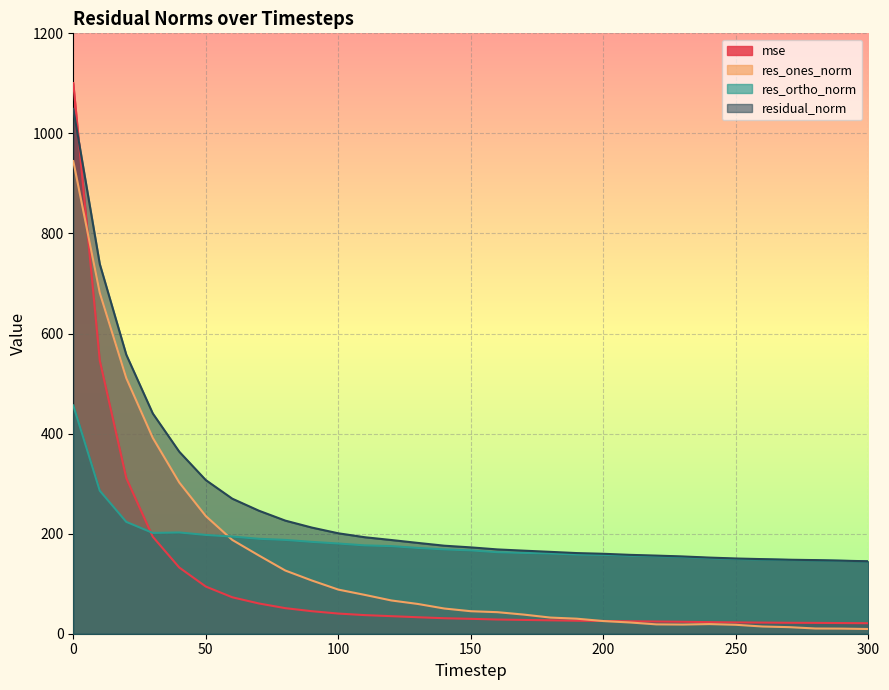

Reading left to right, what are all the values shown in this chart?

mse: 0=1100.6	10=545.9	20=311.0	30=193.8	40=132.3	50=94.3	60=72.8	70=60.5	80=51.1	90=45.0	100=40.3	110=37.2	120=35.1	130=32.9	140=30.9	150=29.8	160=28.4	170=27.6	180=26.8	190=26.0	200=25.5	210=24.9	220=24.4	230=23.8	240=23.2	250=22.6	260=22.2	270=21.9	280=21.7	290=21.3	300=21.0
res_ones_norm: 0=944.7	10=681.3	20=510.9	30=391.4	40=302.2	50=235.2	60=187.4	70=156.5	80=126.3	90=106.4	100=88.2	110=77.6	120=66.5	130=59.5	140=50.4	150=45.0	160=43.1	170=38.2	180=32.3	190=30.0	200=25.3	210=22.5	220=18.7	230=18.3	240=19.3	250=17.8	260=14.4	270=13.1	280=10.4	290=10.2	300=9.4
res_ortho_norm: 0=456.4	10=285.8	20=223.6	30=201.4	40=202.4	50=197.4	60=194.1	70=189.8	80=187.5	90=183.6	100=180.3	110=176.6	120=175.1	130=171.5	140=168.6	150=166.6	160=162.9	170=161.5	180=160.4	190=158.4	200=157.8	210=156.0	220=155.0	230=153.3	240=150.9	250=149.3	260=148.4	270=147.3	280=146.8	290=145.6	300=144.5
residual_norm: 0=1049.1	10=738.8	20=557.7	30=440.2	40=363.7	50=307.1	60=269.9	70=245.9	80=226.1	90=212.2	100=200.7	110=192.9	120=187.3	130=181.5	140=175.9	150=172.6	160=168.5	170=166.0	180=163.6	190=161.2	200=159.8	210=157.6	220=156.1	230=154.4	240=152.2	250=150.4	260=149.1	270=147.9	280=147.1	290=146.0	300=144.8